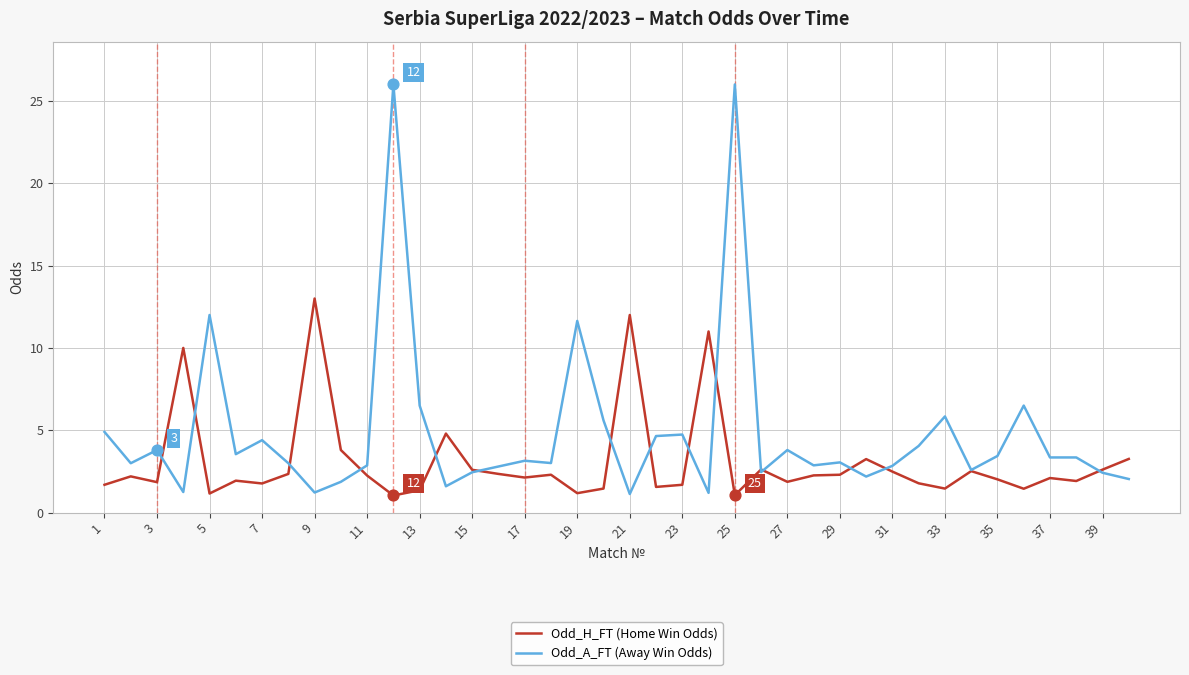

Which series has the largest total across all categories?

Odd_A_FT (Away Win Odds)